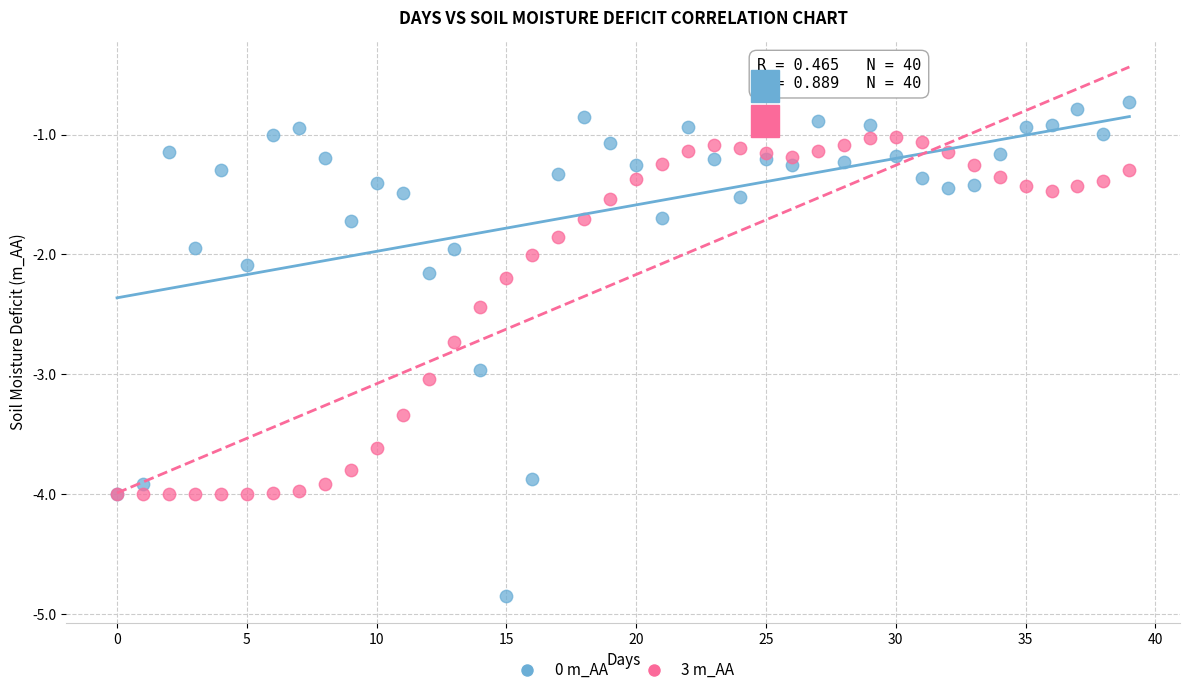

What are all the series names shown in the legend?

0 m_AA, 3 m_AA